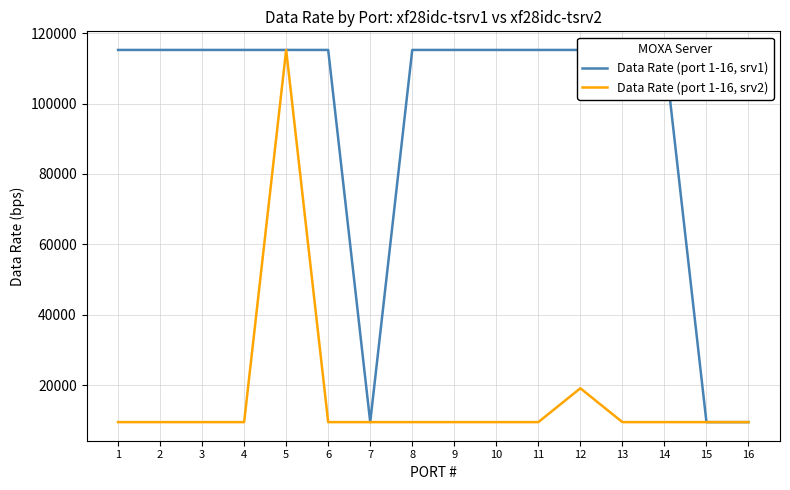

What is the difference between the maximum and minimum values in the Data Rate (port 1-16, srv2) series?

105600